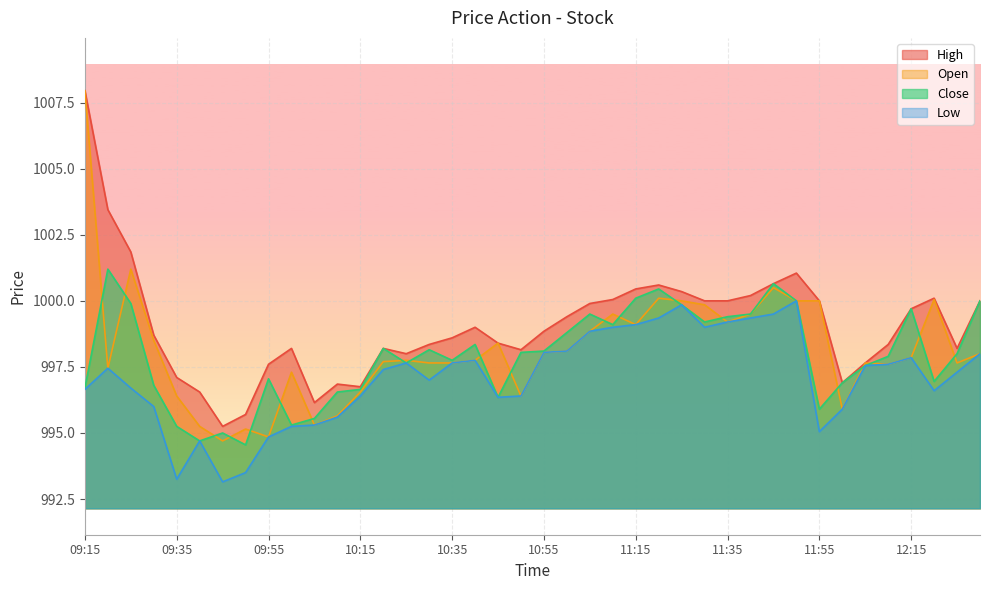

True or false: Low and Close intersect in this chart.

False